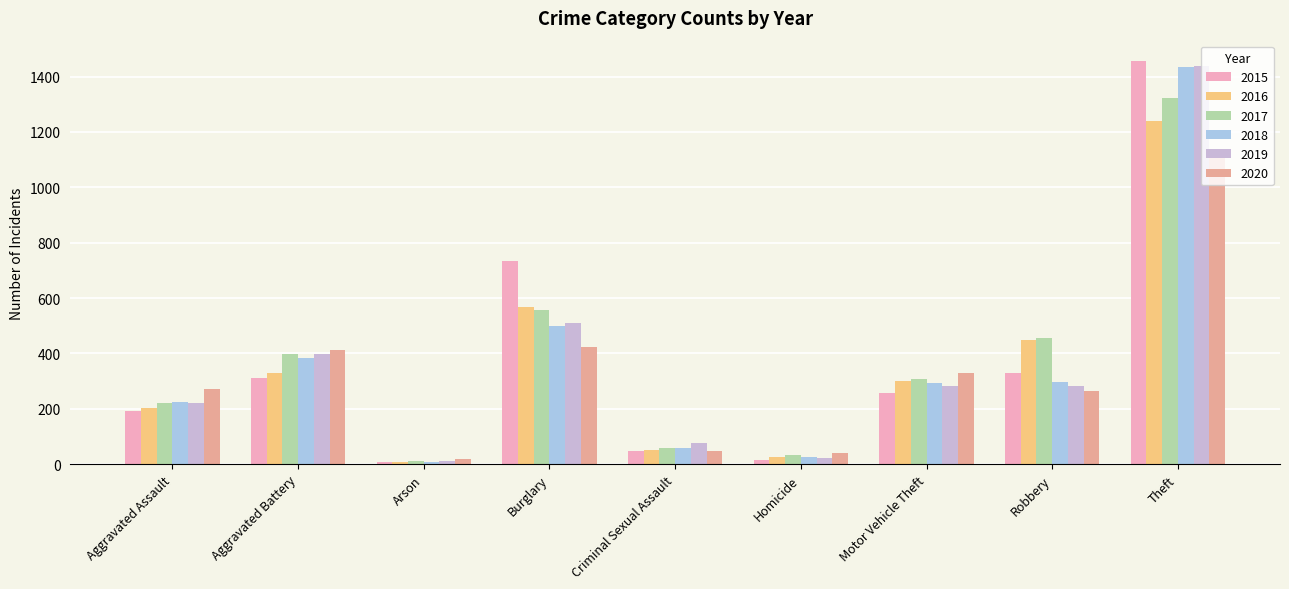

True or false: 2017 has a value of 457 at Robbery.

True